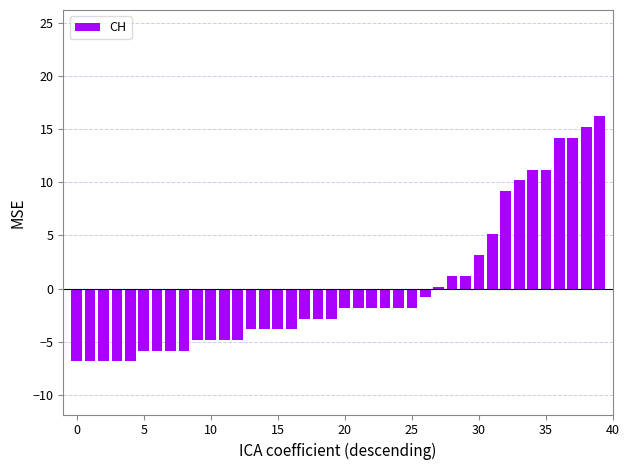

What is the value of the 7th bar from the left?

-5.8